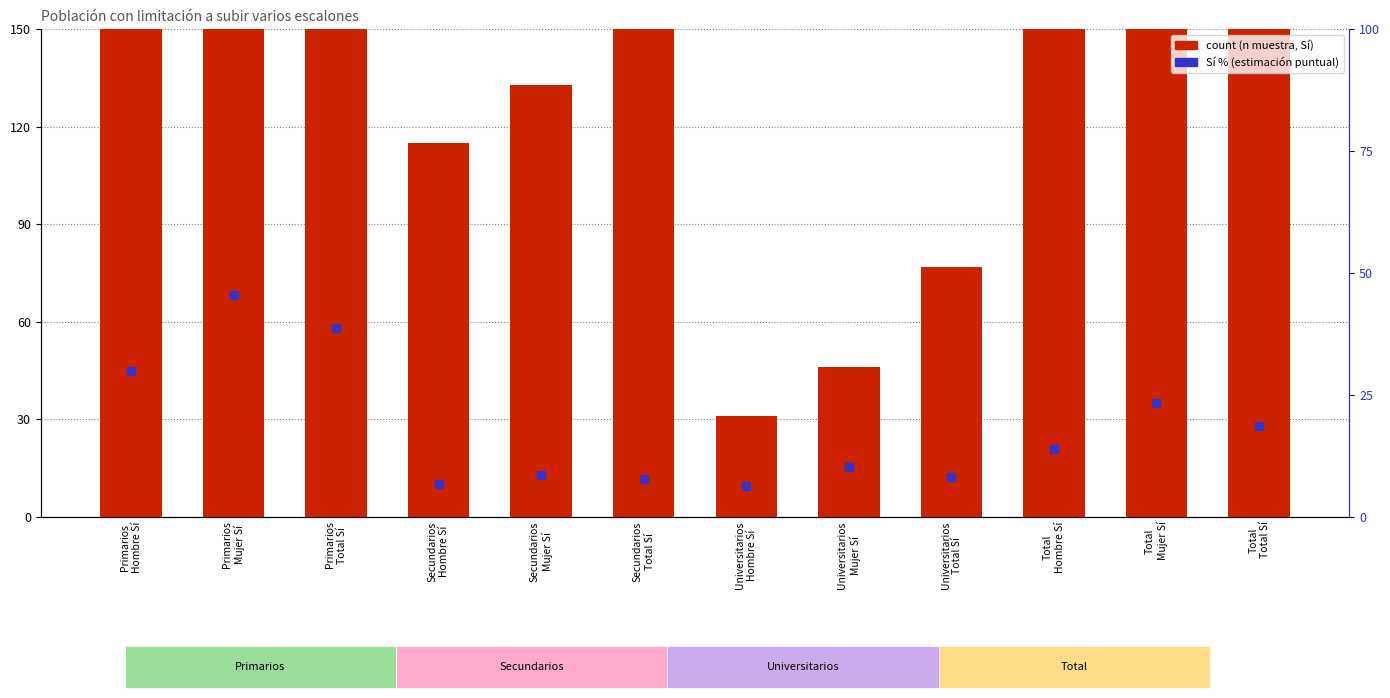

At how many categories does at least one series exceed 915?

1